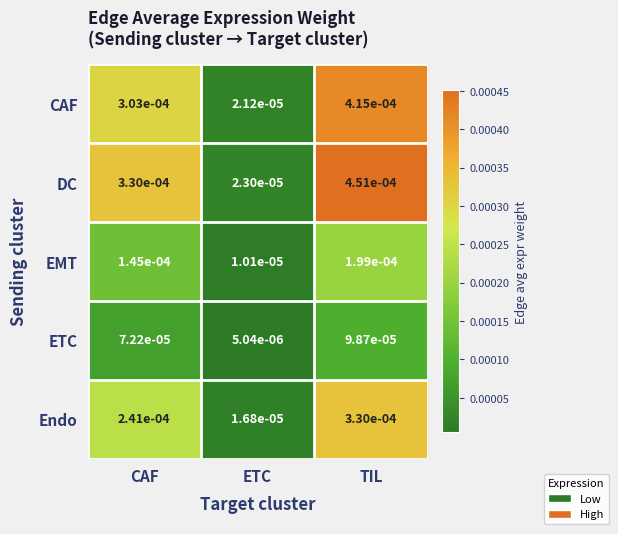

At CAF, list the series in order from largest to smallest.

DC, CAF, Endo, EMT, ETC